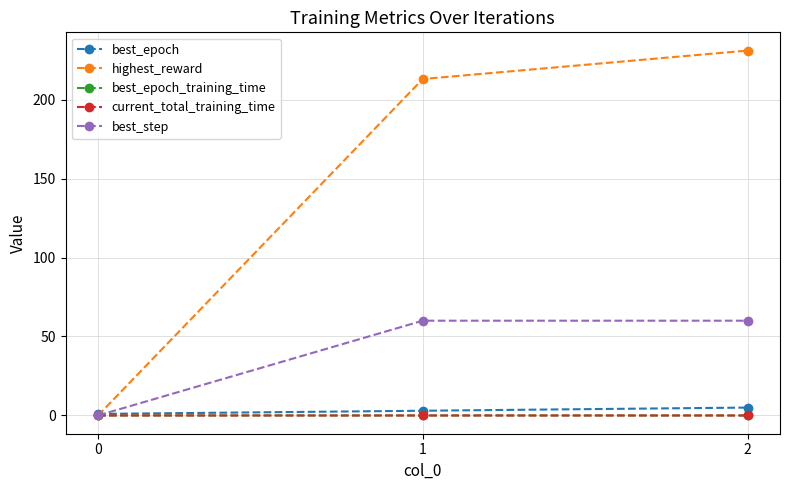

Which series has the largest total across all categories?

highest_reward